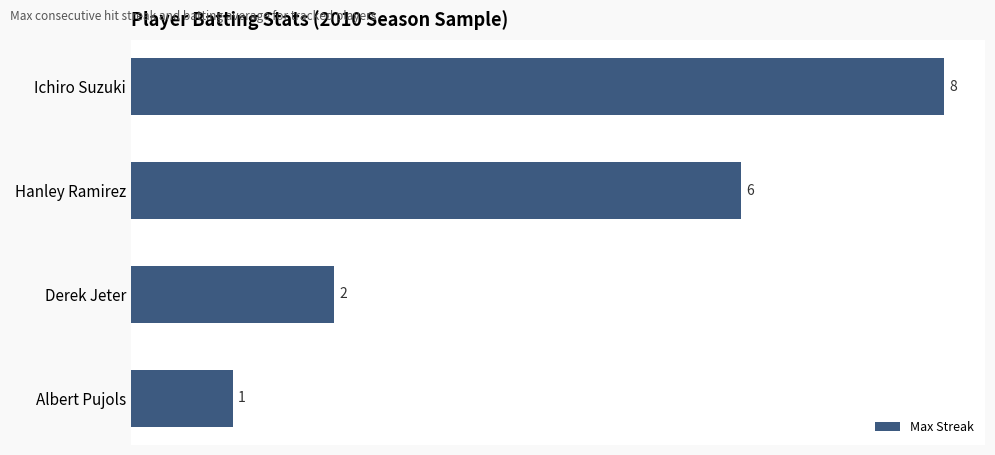

Reading bottom to top, transcribe all the data shown in this chart.

1	2	6	8